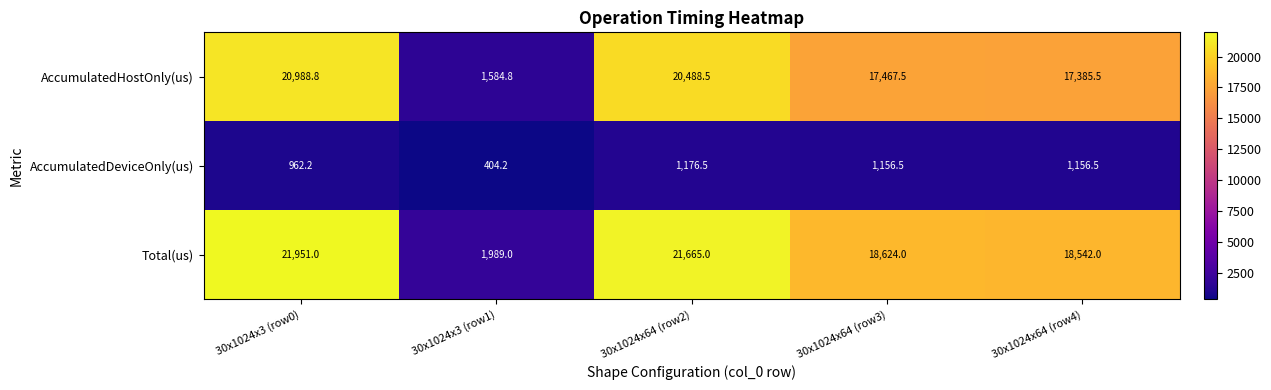

The value of AccumulatedHostOnly(us) at 30x1024x64 (row4) is 17385.5. True or false?

True